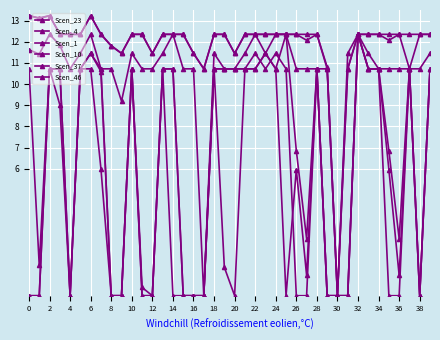

What is the value of the Scen_1 point at the 32nd from the left?

10.7